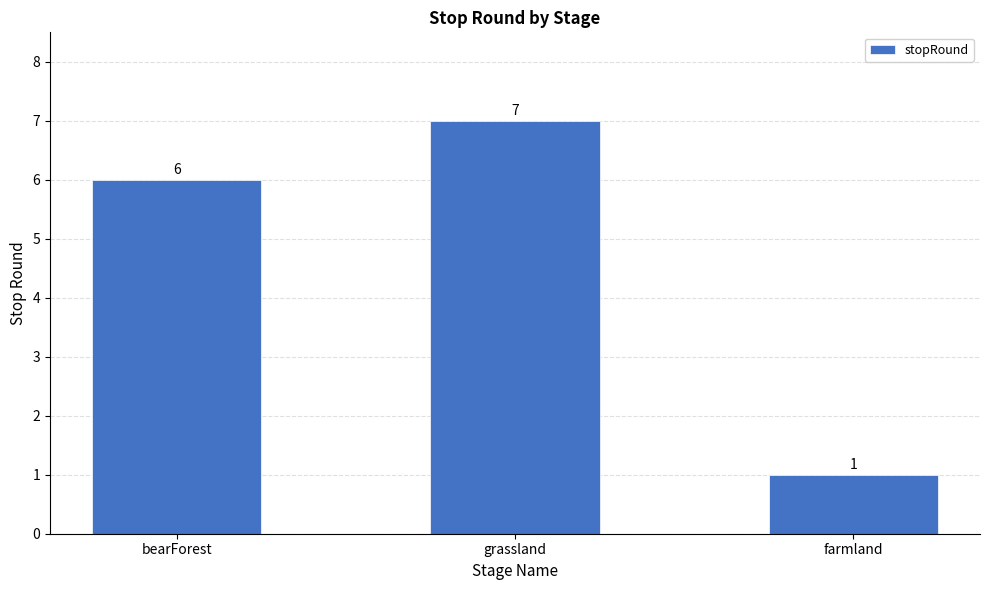

Reading left to right, what are all the values shown in this chart?

bearForest=6	grassland=7	farmland=1